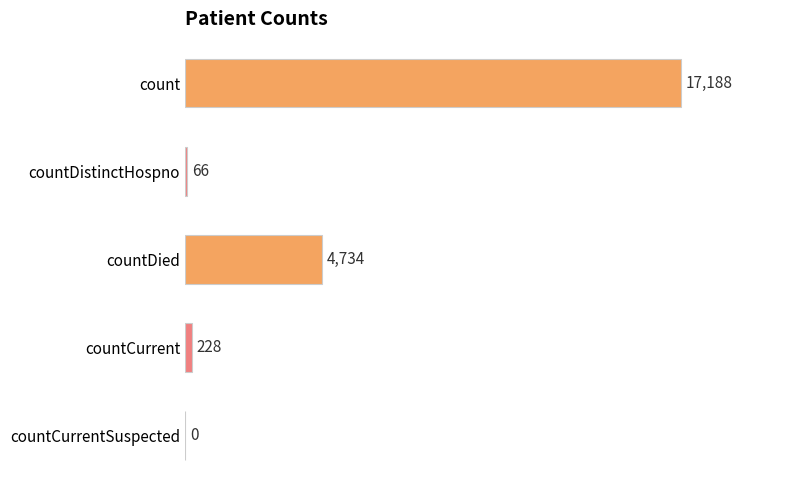

How many values are above zero?

4